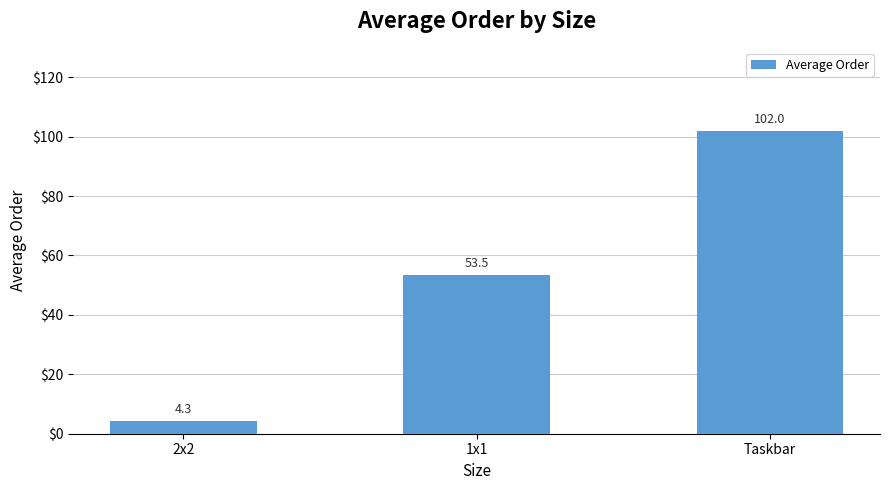

List the labels in order of value, smallest first.

2x2, 1x1, Taskbar